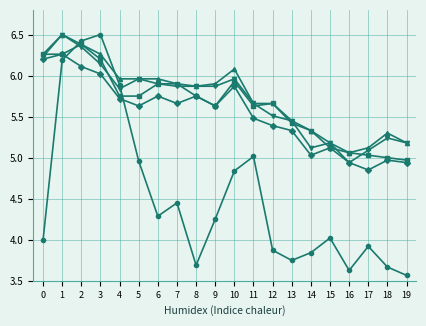

What is the greatest value displayed?

6.5